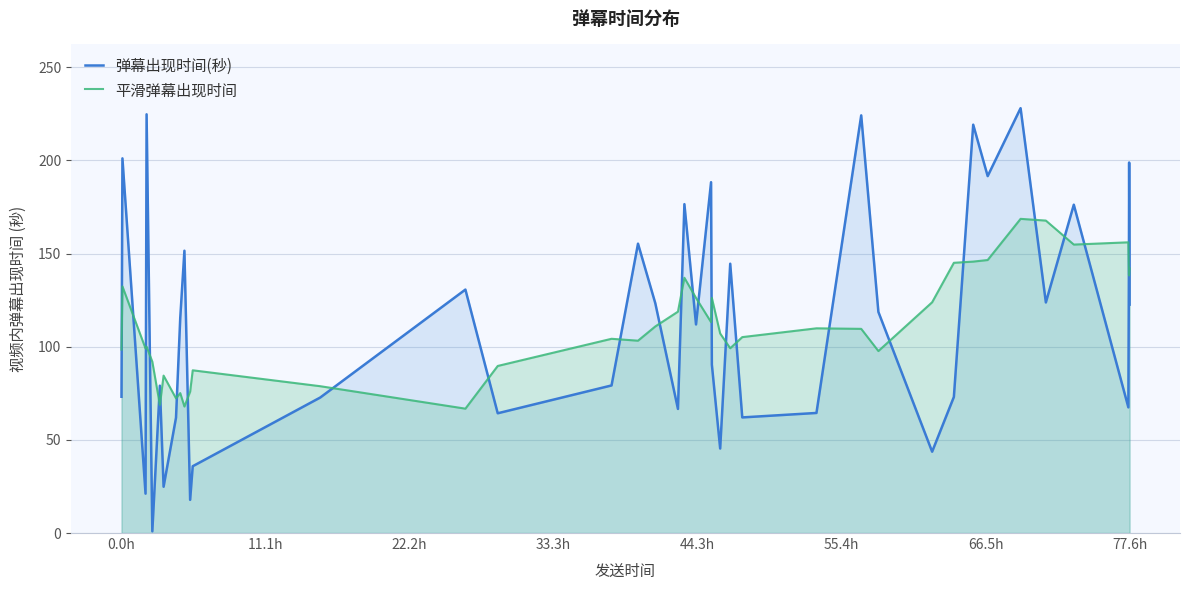

Is it true that 平滑弹幕出现时间 equals 145.4 at 0.0h?

False